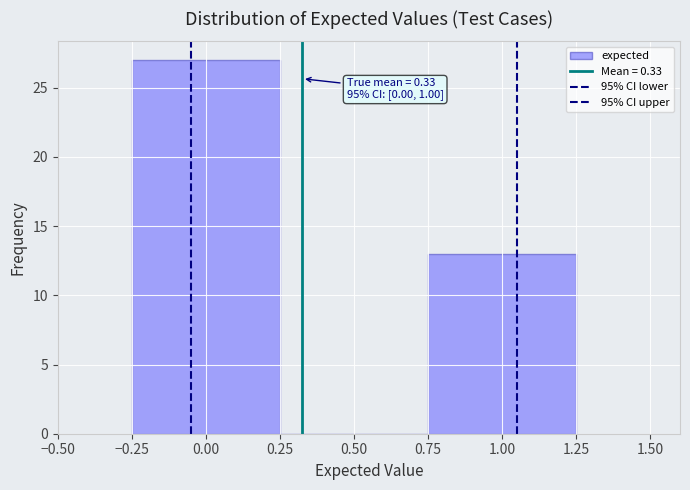

Which range on the x-axis has the tallest bar?

-0.25 to 0.25